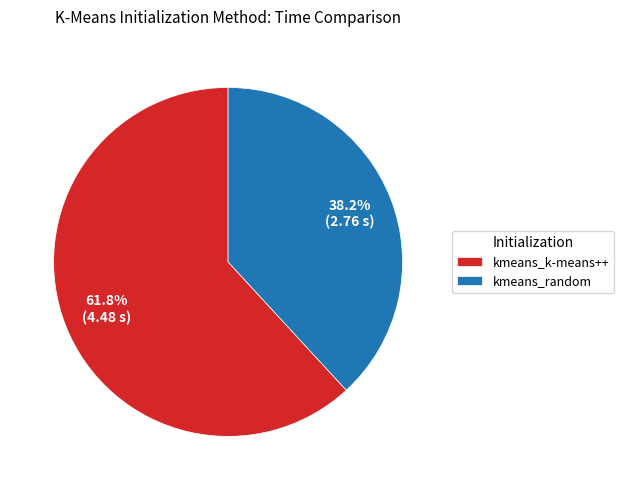

Which slice is the smallest?

kmeans_random